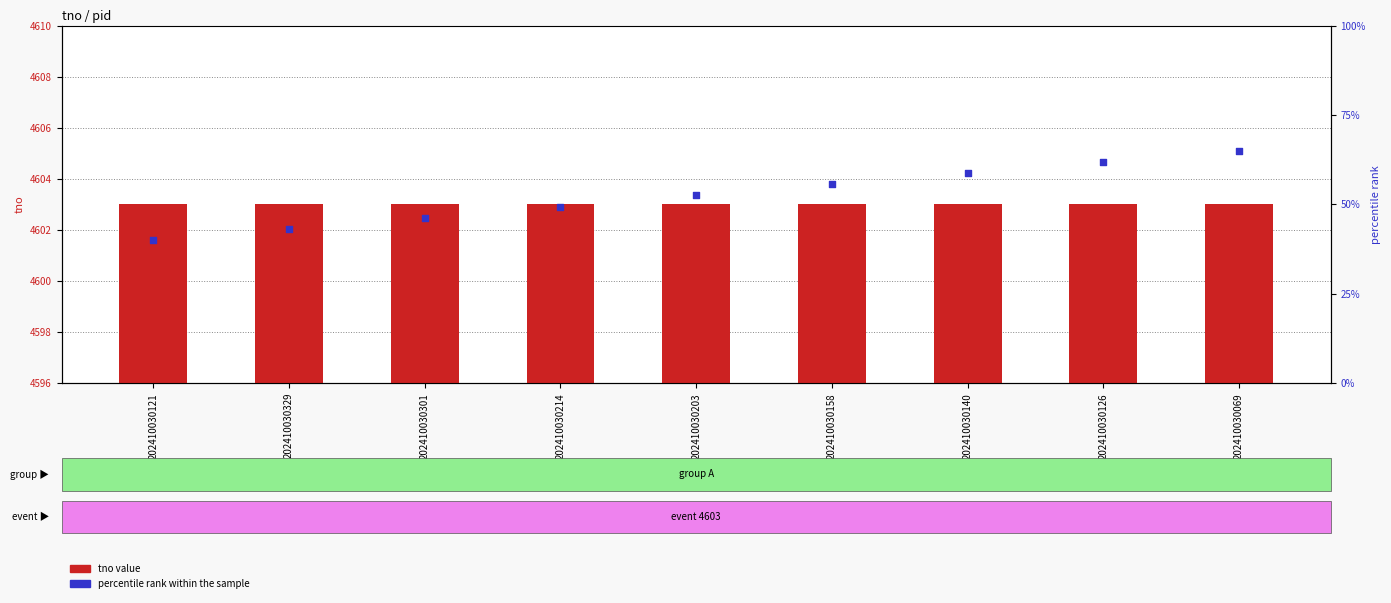

At how many categories does at least one series exceed 2803?

9